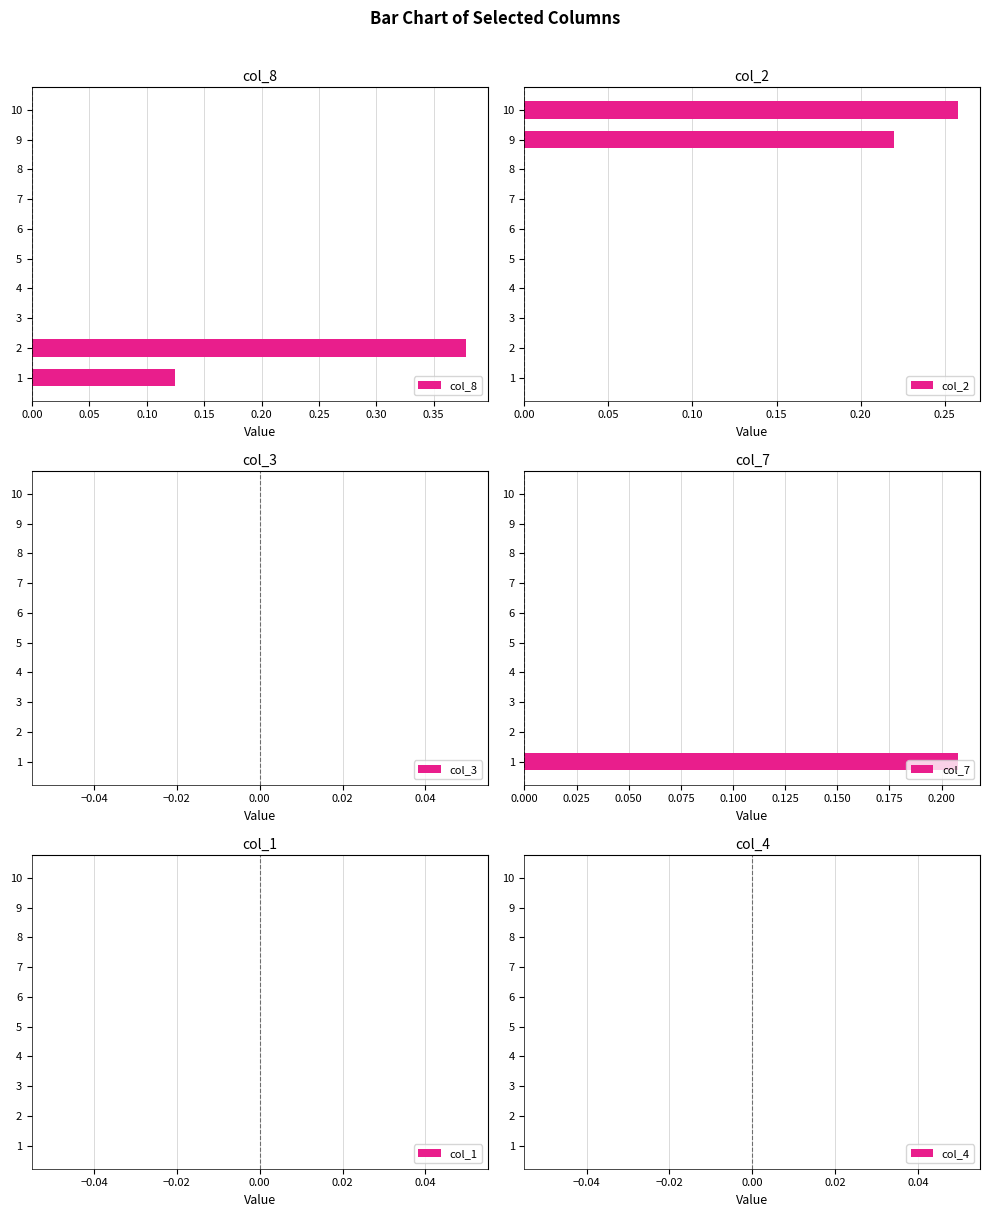

Is it true that col_8 equals 0.2 at 6?

False